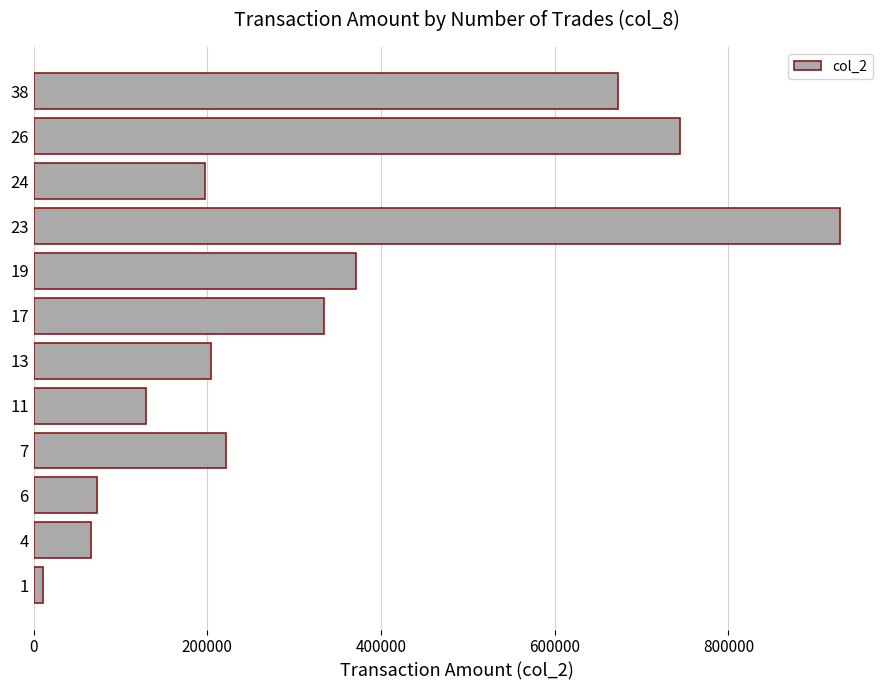

At which category does the chart reach its peak across all series?

23